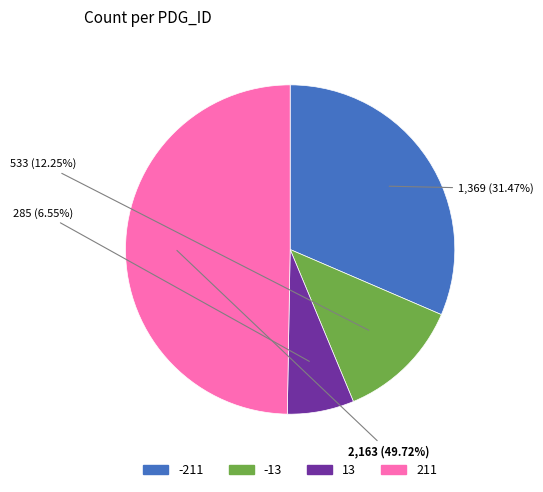

Which slice is the smallest?

13